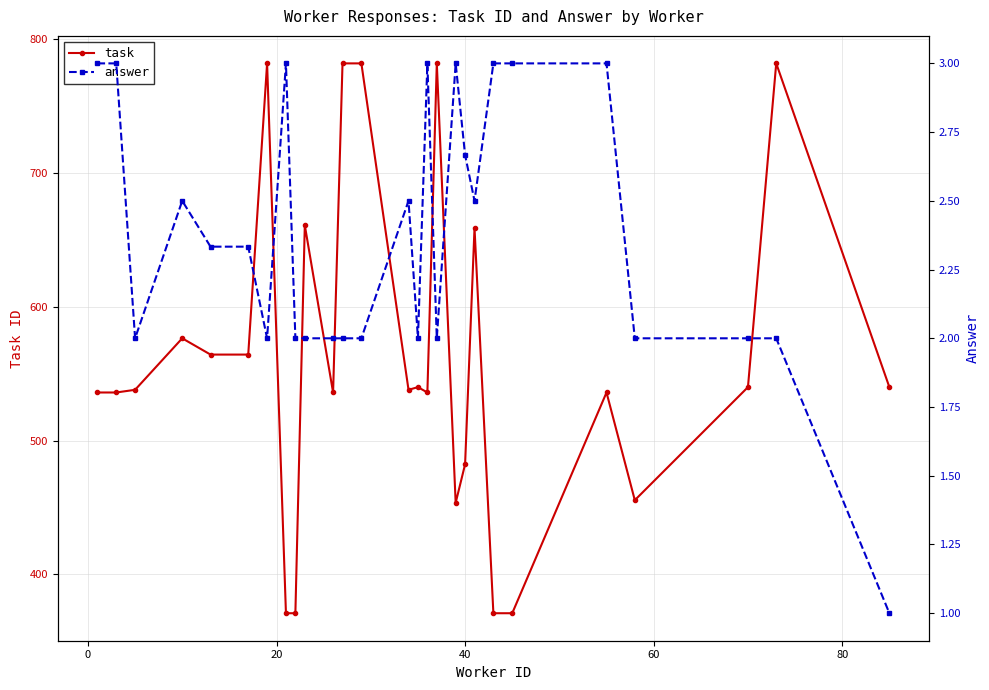

How many data points in answer are less than 2?

1